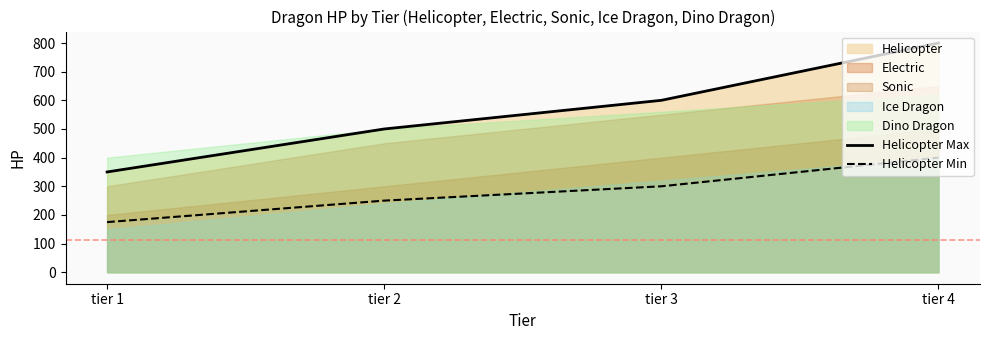

How many values in the Helicopter Max series are below 600?

2